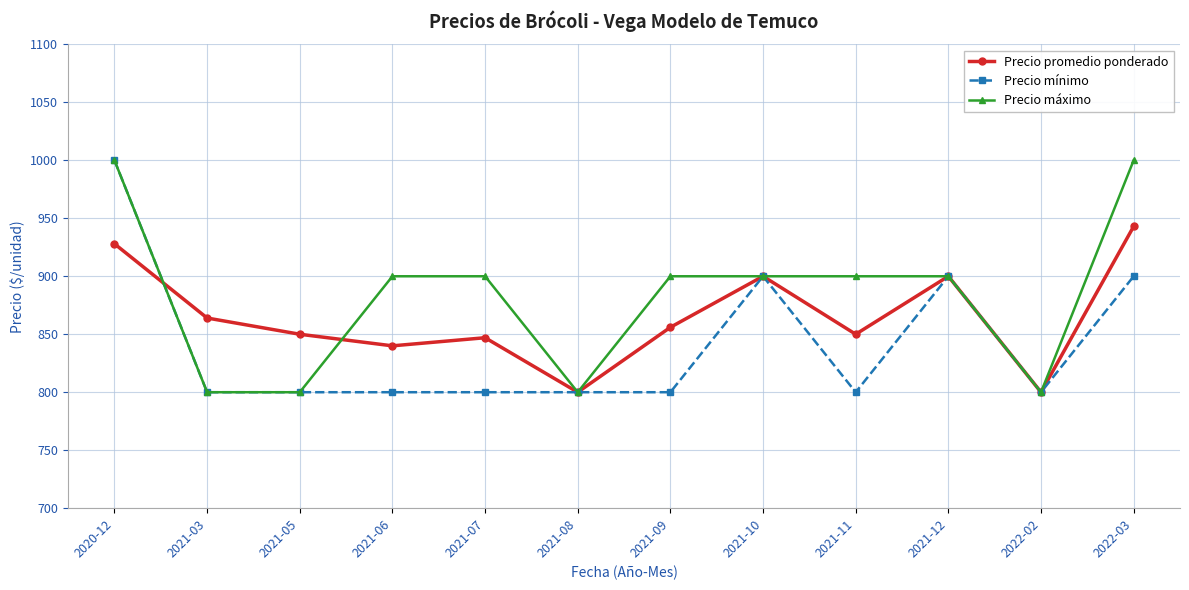

At which category does Precio promedio ponderado reach its first local peak?

2021-07